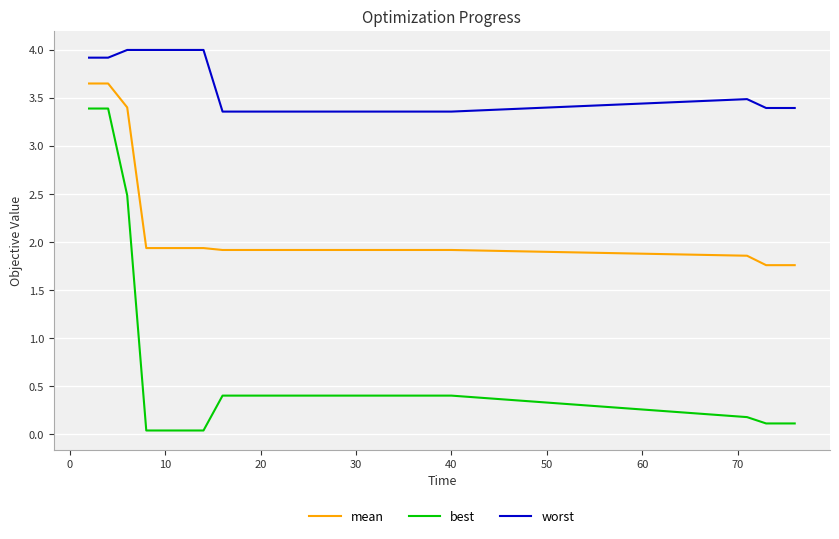

True or false: best and mean intersect in this chart.

False